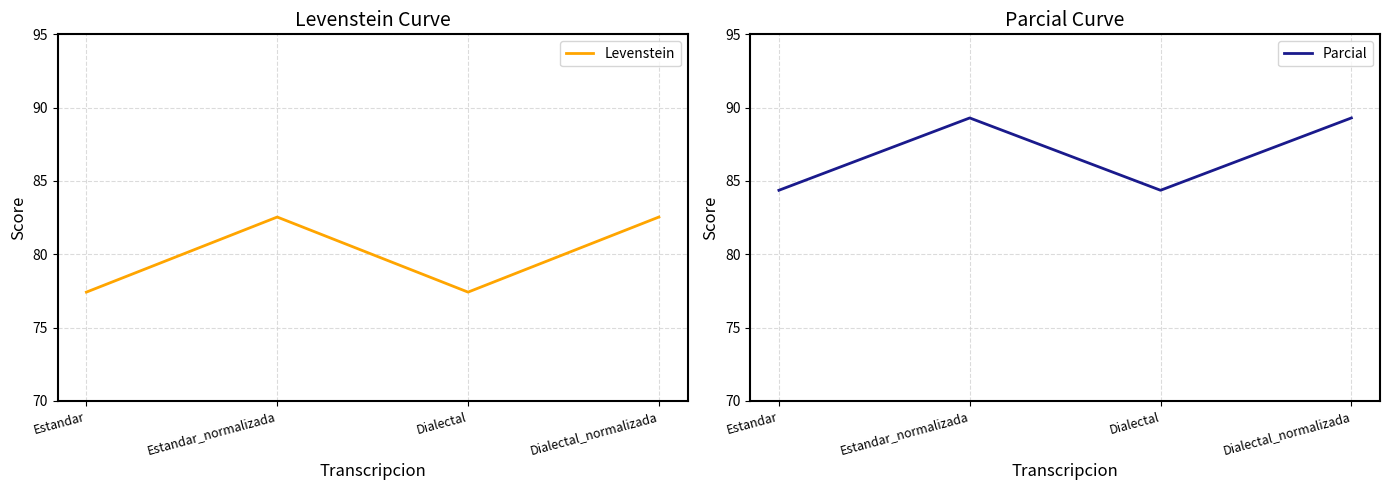

At which category does Parcial reach its first local valley?

Dialectal